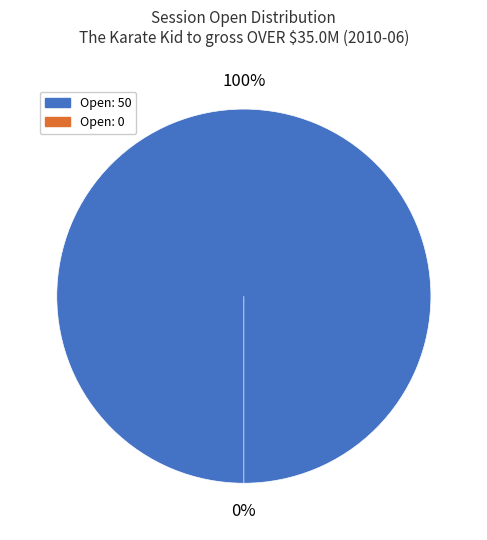

The 2010-06-07 to 2010-06-10, 2010-06-12 to 2010-06-14 (session open=0.0) slice represents 0% of the pie. True or false?

True